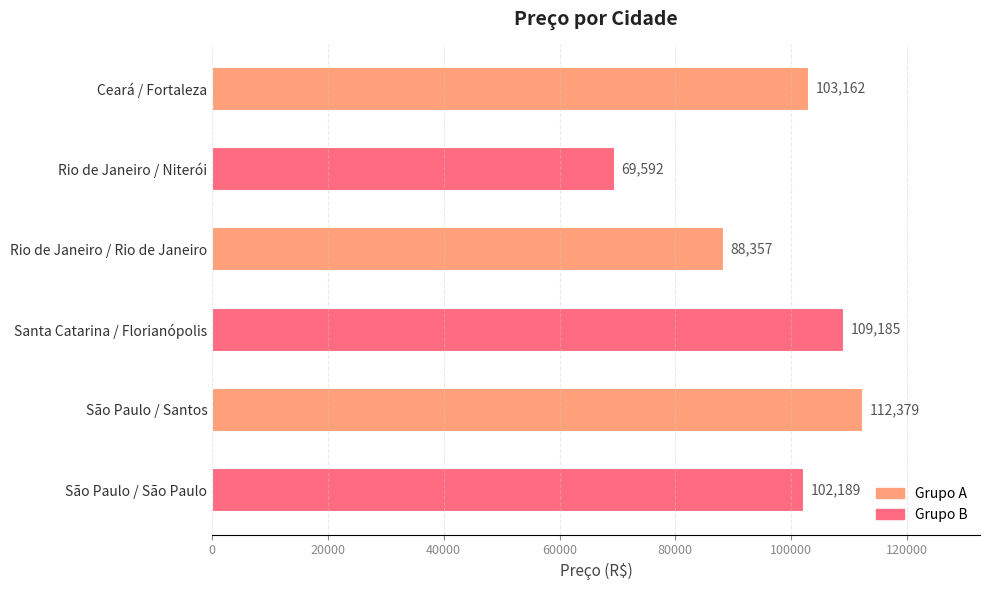

List the labels in order of value, largest first.

São Paulo / Santos, Santa Catarina / Florianópolis, Ceará / Fortaleza, São Paulo / São Paulo, Rio de Janeiro / Rio de Janeiro, Rio de Janeiro / Niterói